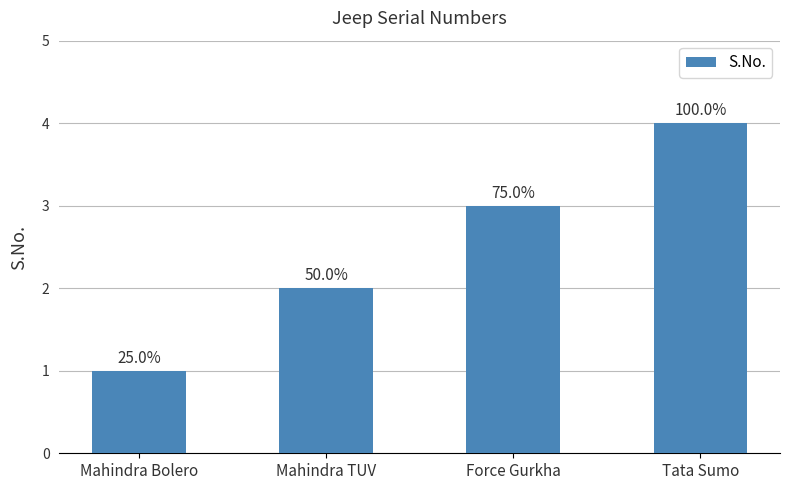

Where is the data nearest to the value 2?

Mahindra TUV